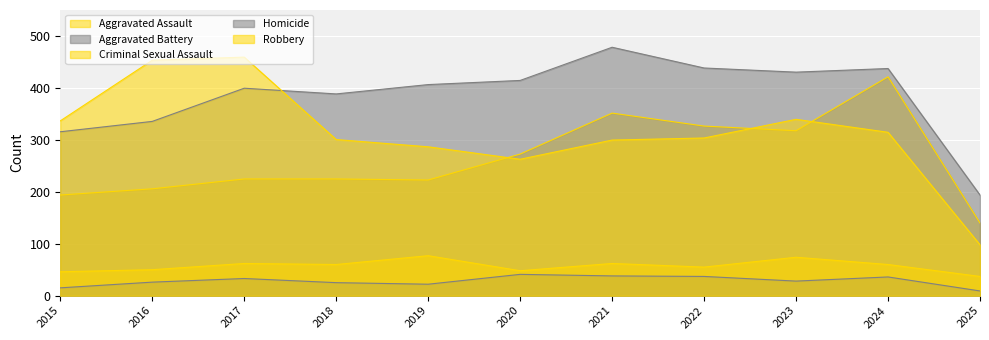

Which has a higher value, 2025 or 2017?

2017